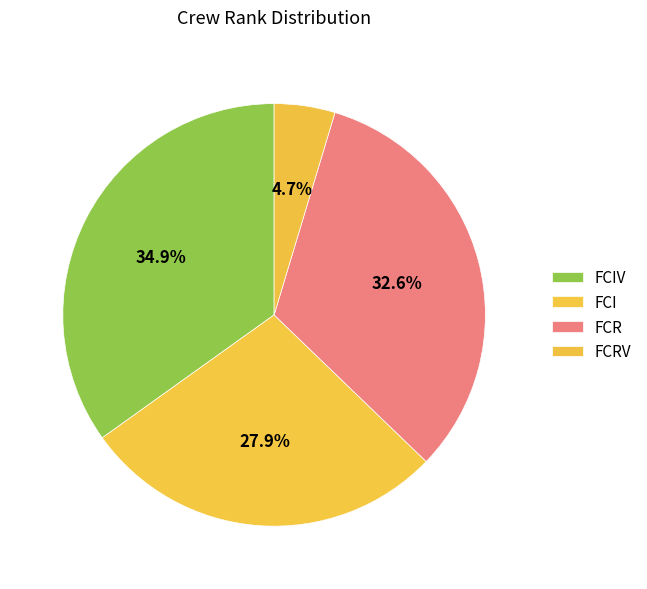

To the nearest percent, what is the combined percentage of FCR and FCRV?

37%